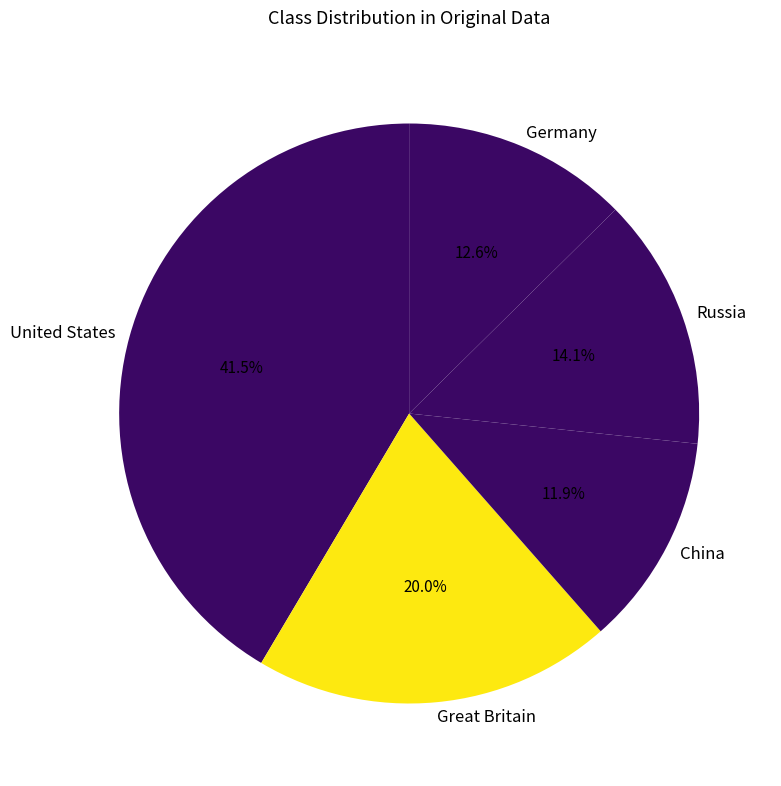

Between Russia and Germany, which is larger?

Russia